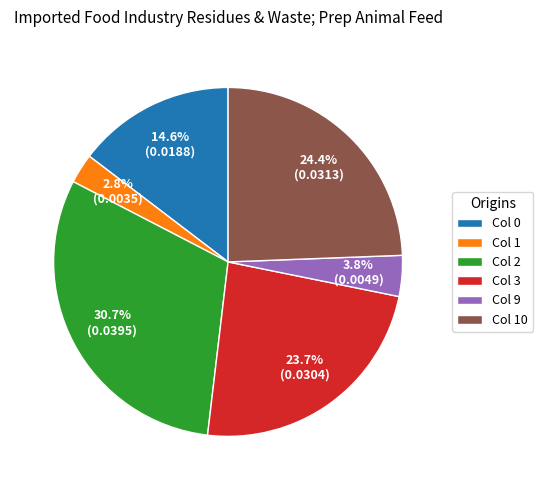

Is there a majority slice in this chart?

No